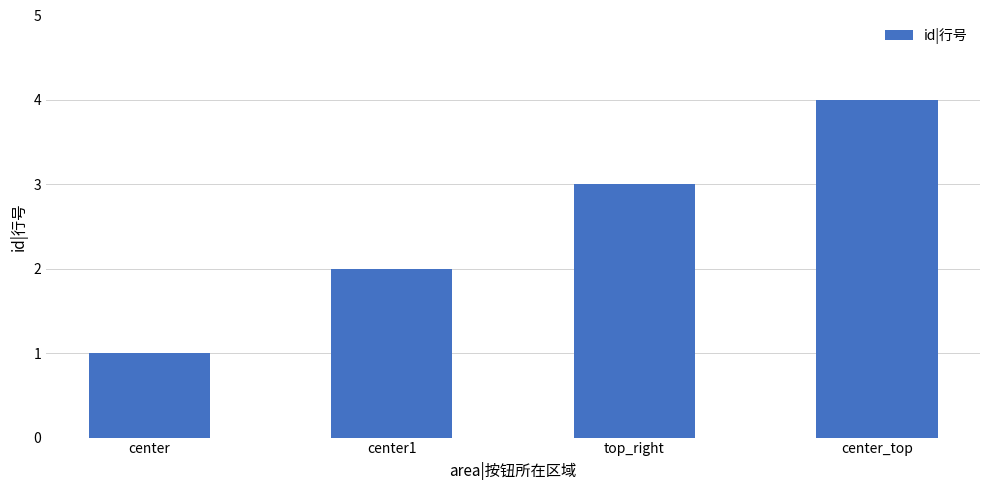

Reading left to right, what are all the values shown in this chart?

center=1	center1=2	top_right=3	center_top=4